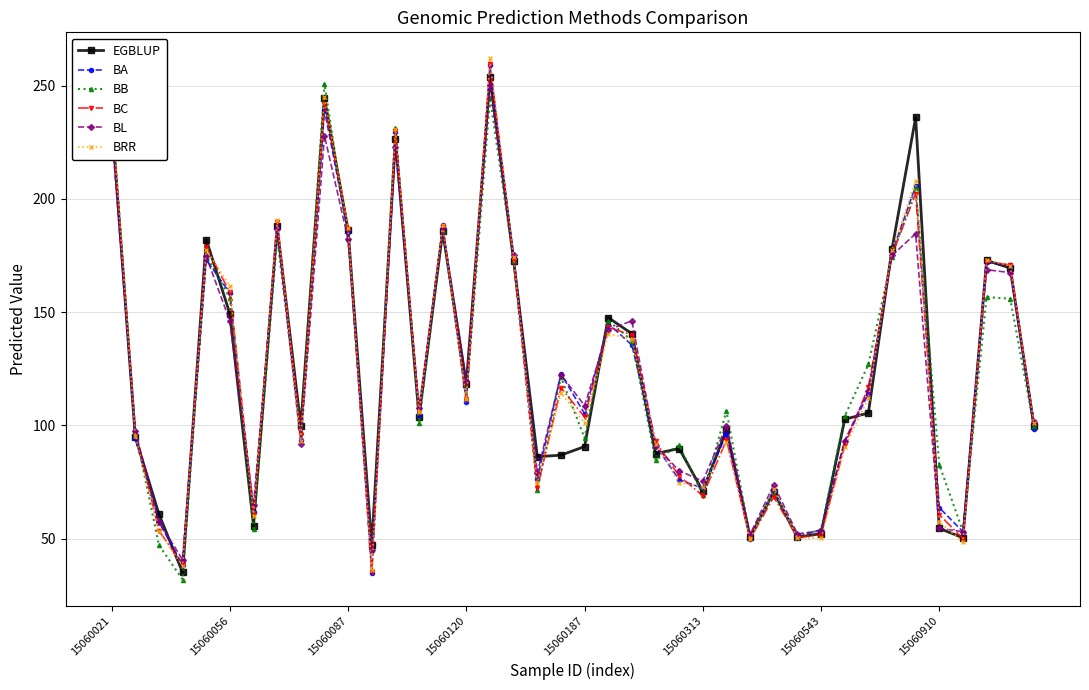

What is the smallest value displayed?

31.9